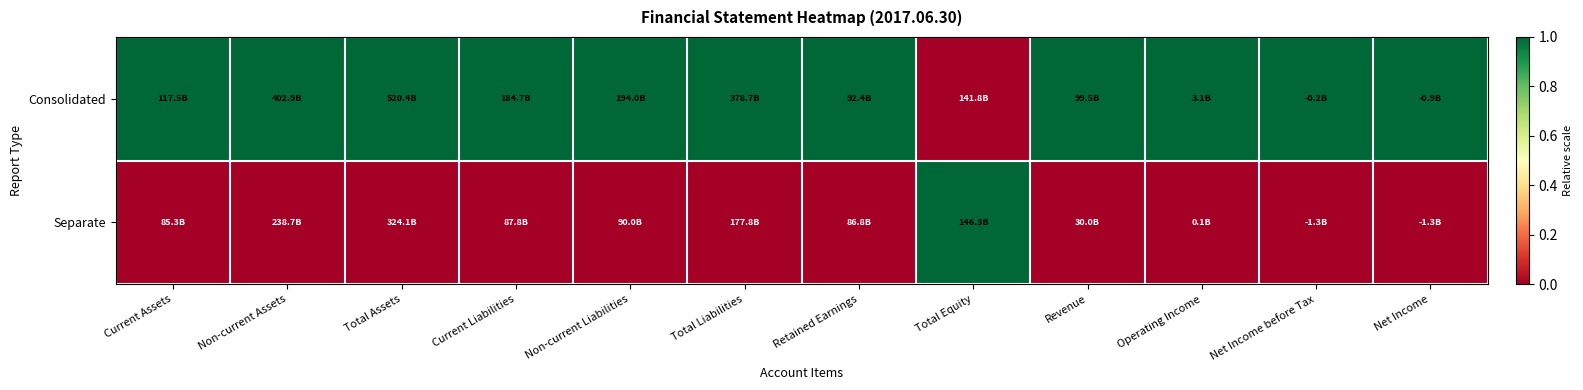

Reading left to right, list all the values displayed in this chart.

Consolidated: Current Assets=1	Non-current Assets=1	Total Assets=1	Current Liabilities=1	Non-current Liabilities=1	Total Liabilities=1	Retained Earnings=1	Total Equity=0	Revenue=1	Operating Income=1	Net Income before Tax=1	Net Income=1
Separate: Current Assets=0	Non-current Assets=0	Total Assets=0	Current Liabilities=0	Non-current Liabilities=0	Total Liabilities=0	Retained Earnings=0	Total Equity=1	Revenue=0	Operating Income=0	Net Income before Tax=0	Net Income=0